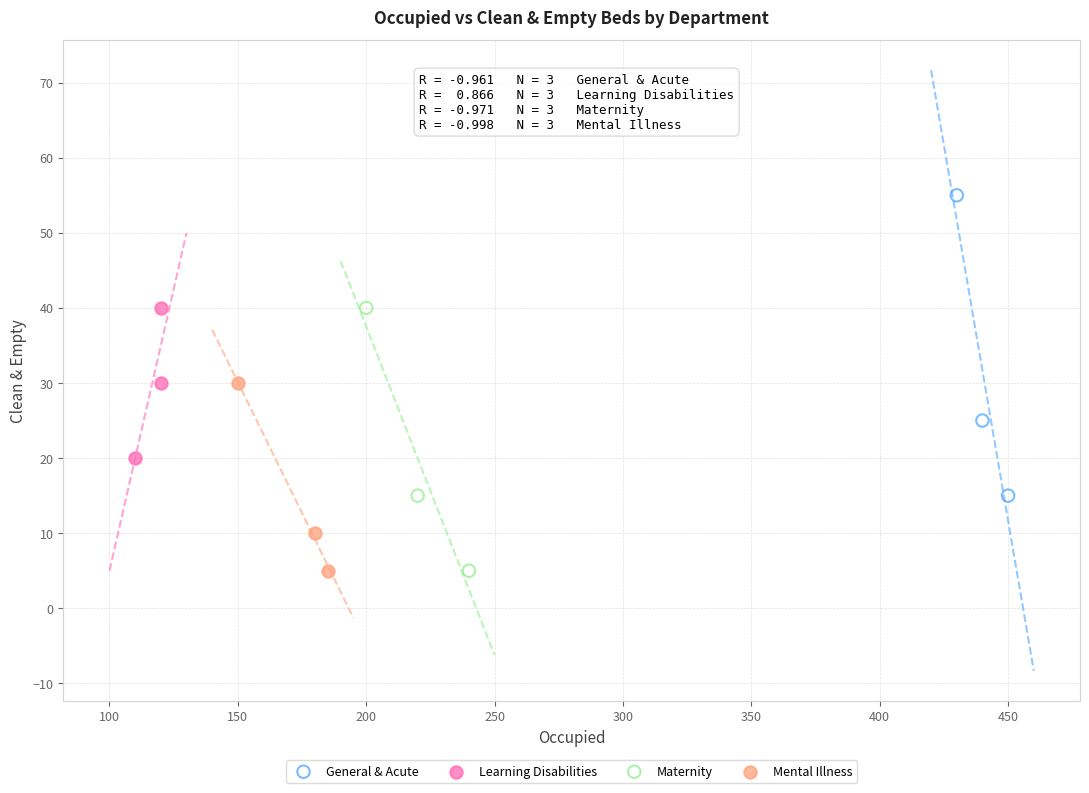

Which series reaches the maximum Y coordinate?

General & Acute